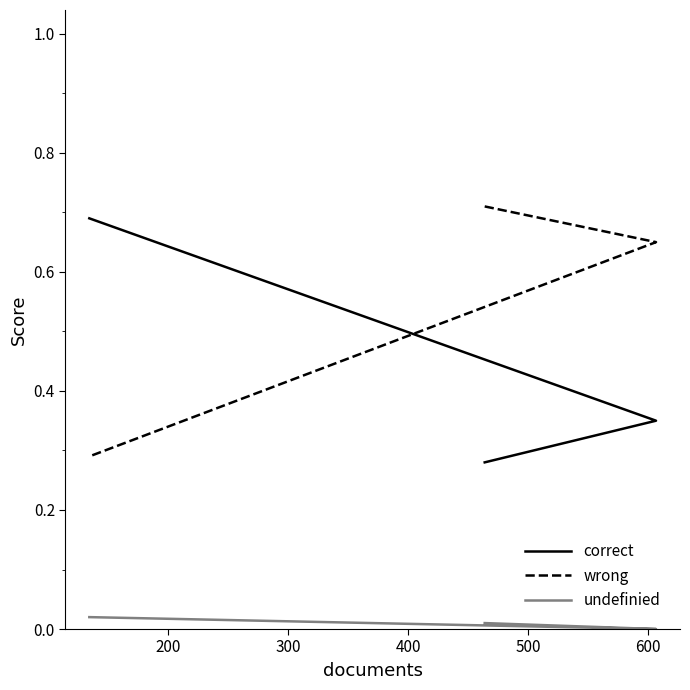

How many data points does each series have?

3